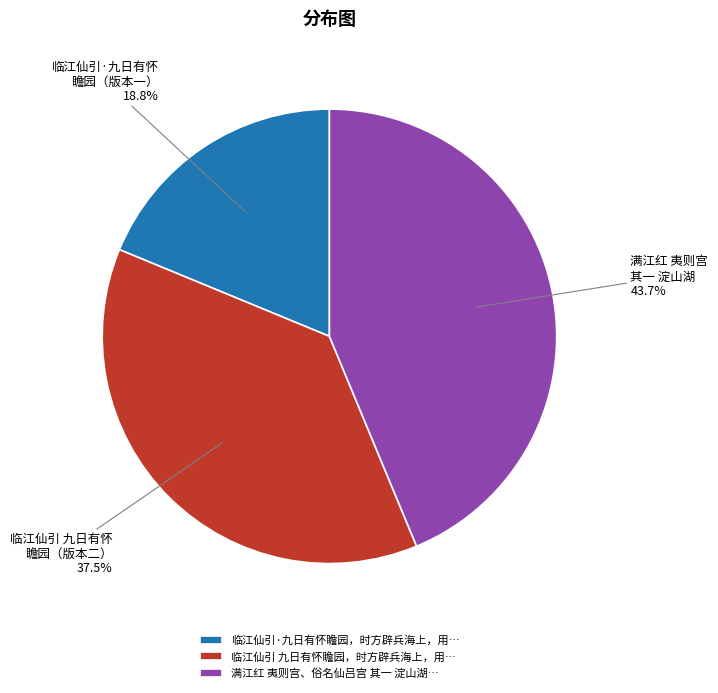

To the nearest percent, what is the average slice percentage?

33%